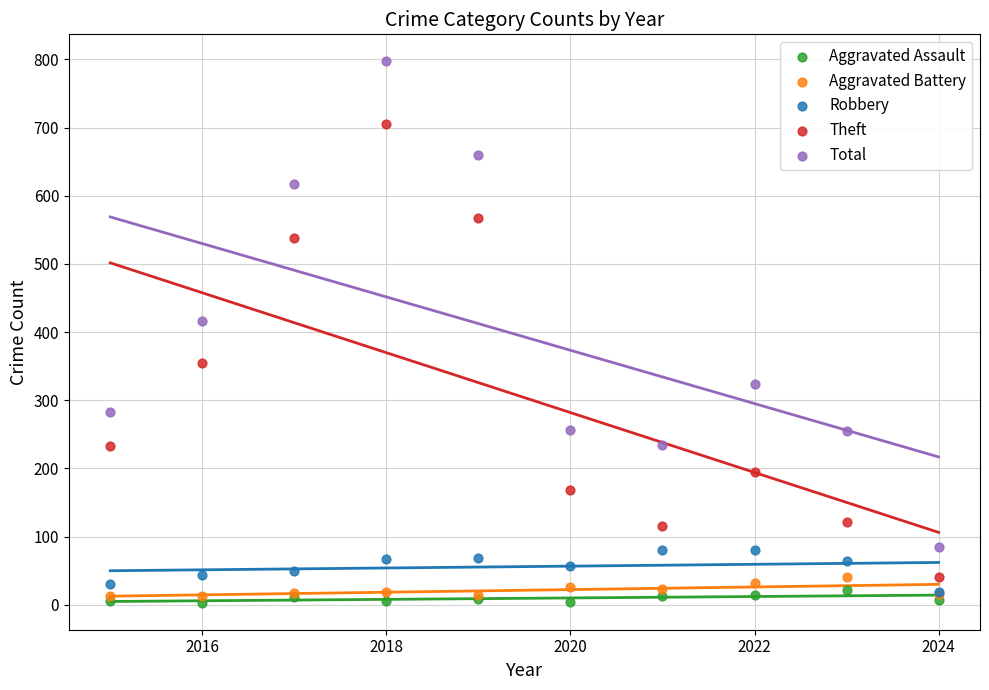

What are all the series names shown in the legend?

Aggravated Assault, Aggravated Battery, Robbery, Theft, Total